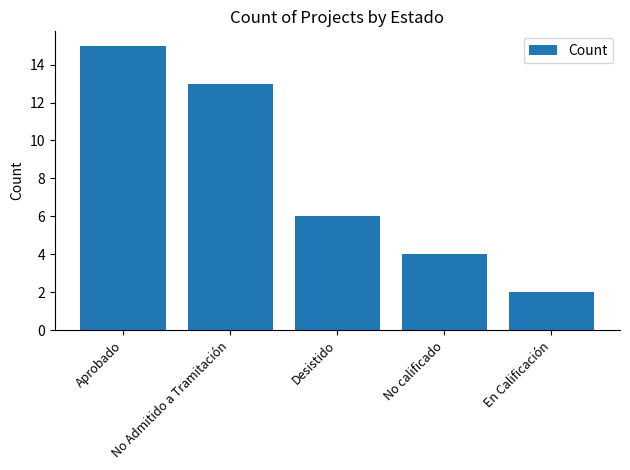

Reading left to right, what are all the values shown in this chart?

Aprobado=15	No Admitido a Tramitación=13	Desistido=6	No calificado=4	En Calificación=2